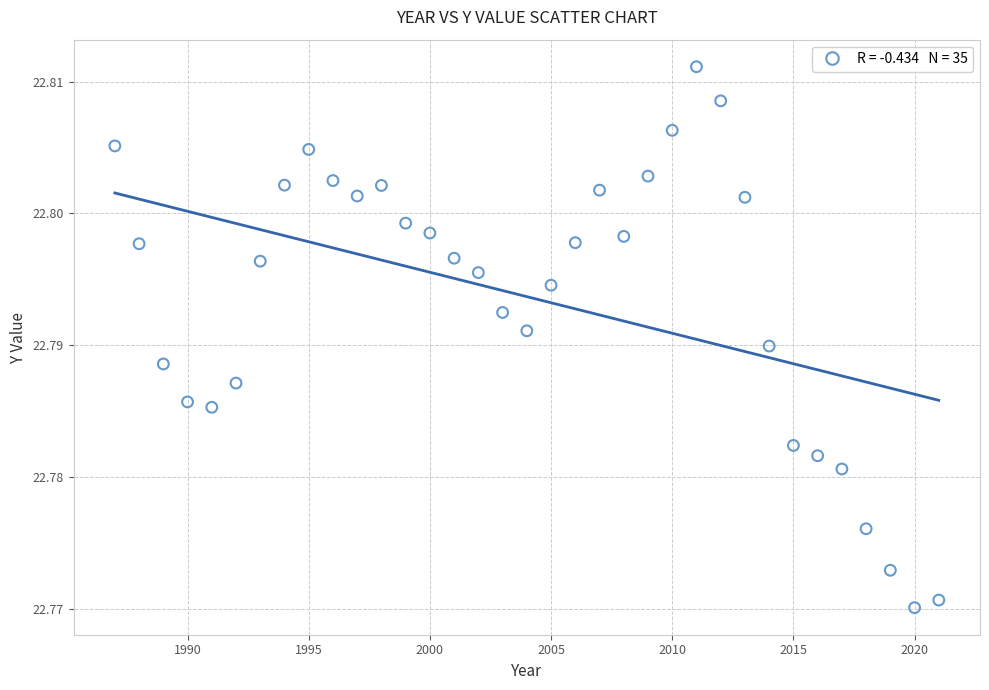

What is the range of X values (max minus min)?

34.0